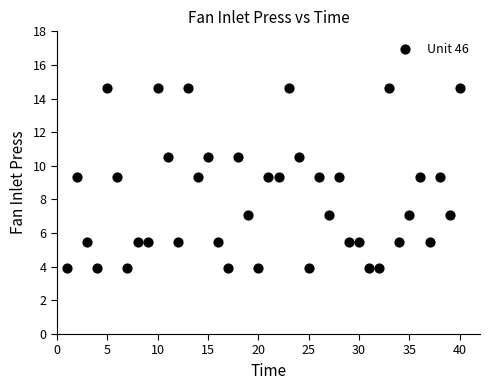

What is the range of X values (max minus min)?

39.0